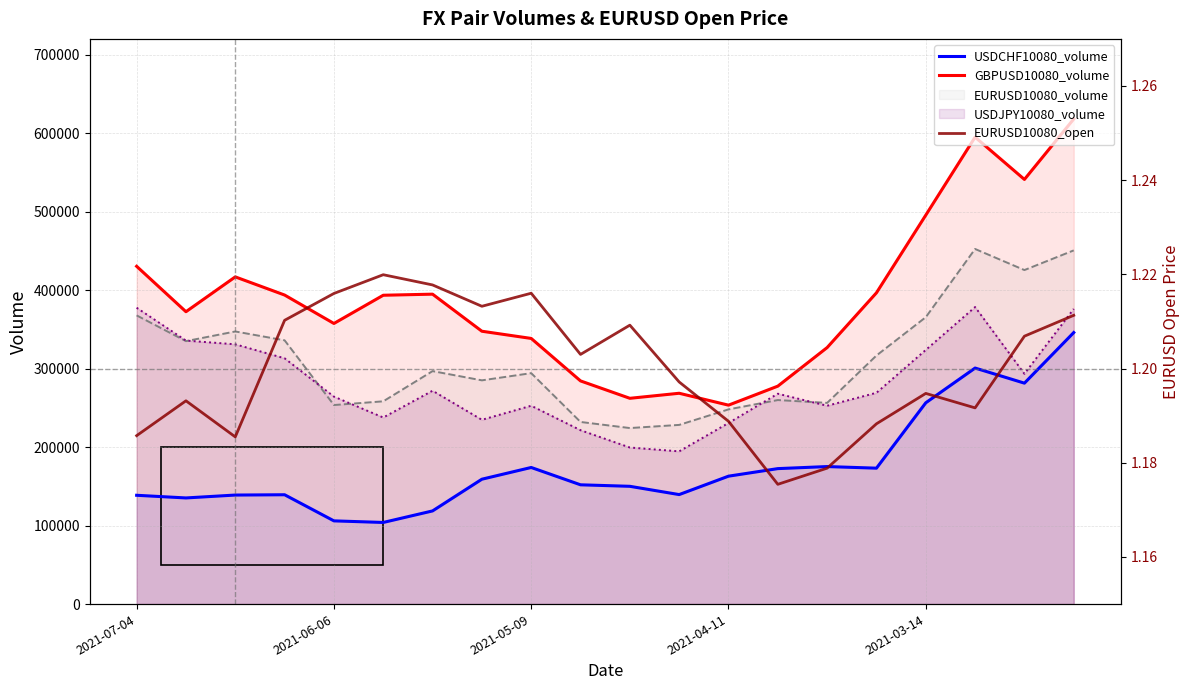

What is the value of the GBPUSD10080_volume point at the 17th from the left?

495479.0